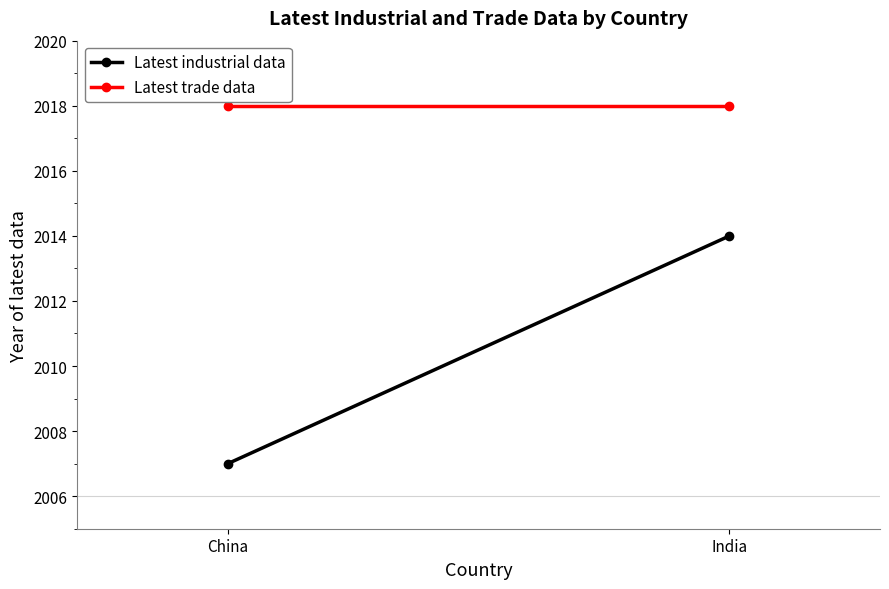

What position from the right is China?

2